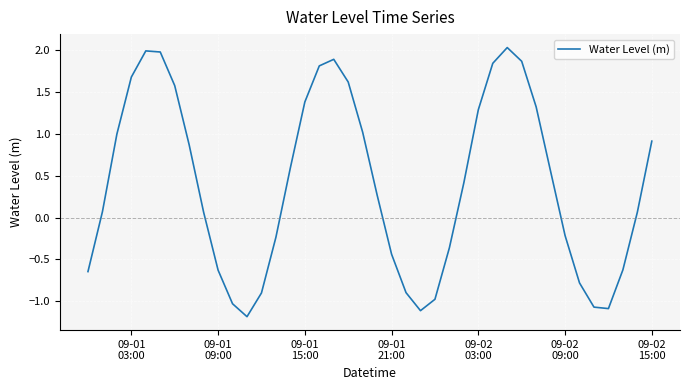

What is the minimum value shown in the chart?

-1.2